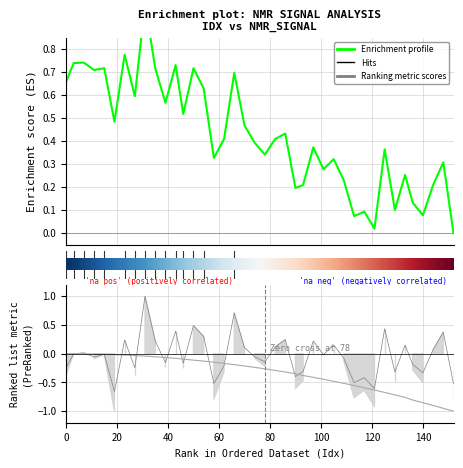

How many lines are shown in the chart?

3